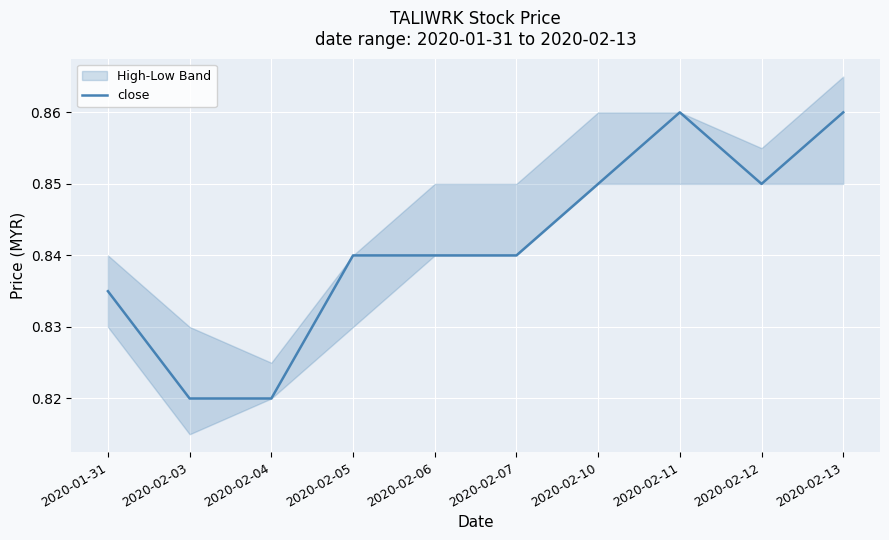

The chart shows a value of 0.4 at 2020-02-12. True or false?

False